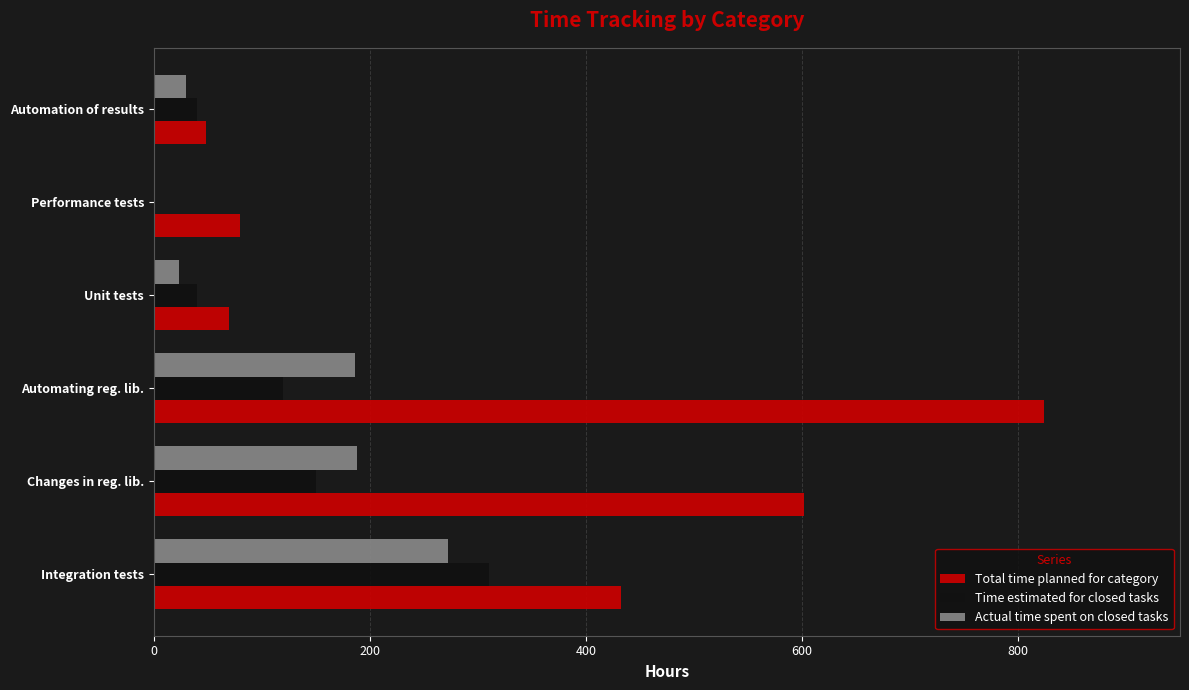

At which category is the sum across all series the highest?

Automating reg. lib.